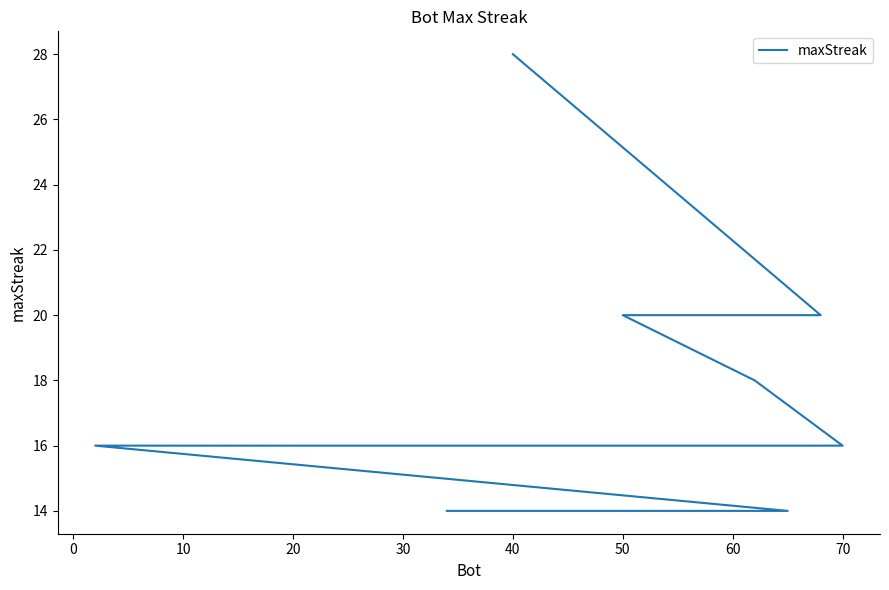

True or false: the data shows 16 at 40.

True